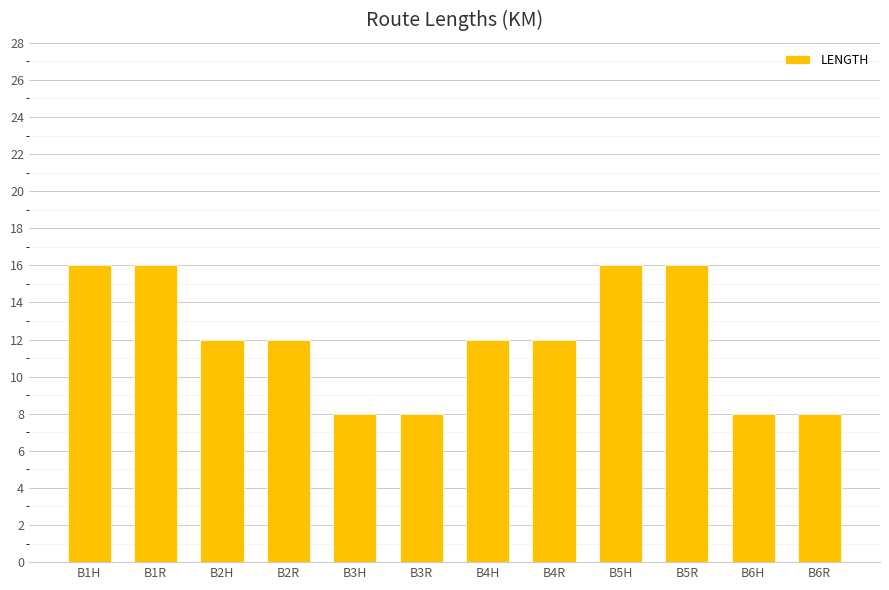

Reading right to left, extract all data points from this chart.

B6R=8	B6H=8	B5R=16	B5H=16	B4R=12	B4H=12	B3R=8	B3H=8	B2R=12	B2H=12	B1R=16	B1H=16